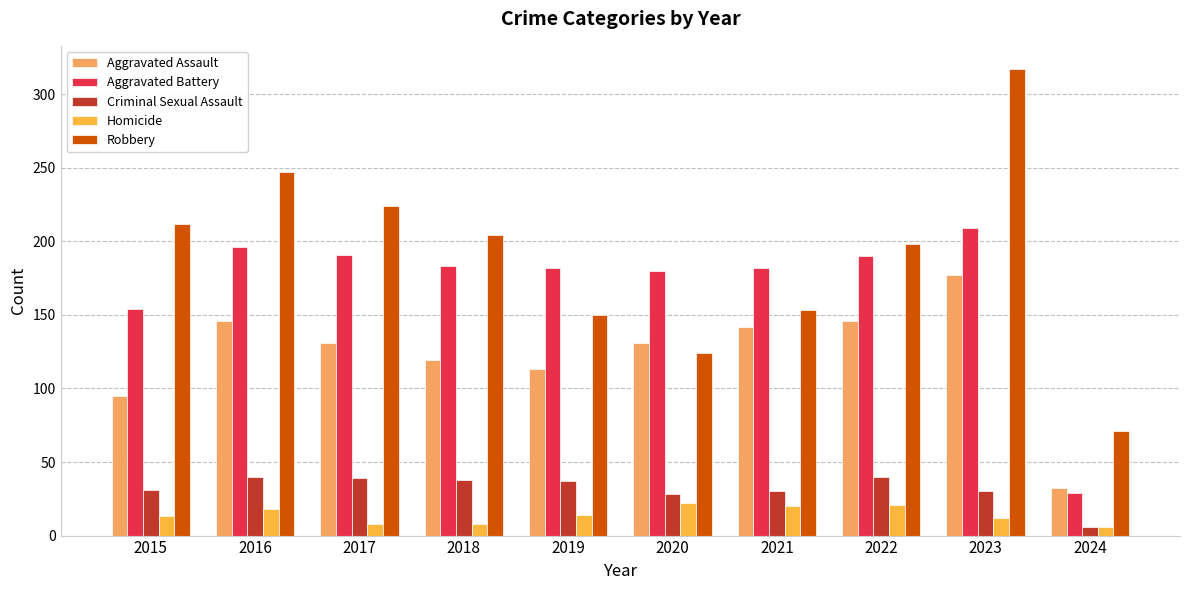

The Homicide series shows 14 at 2019. True or false?

True